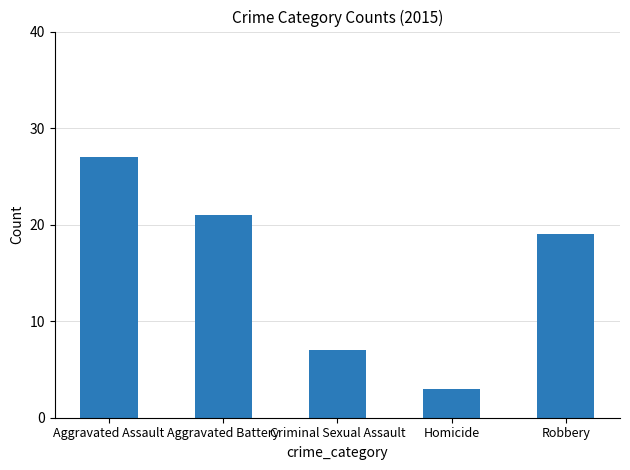

What position from the left is Homicide?

4